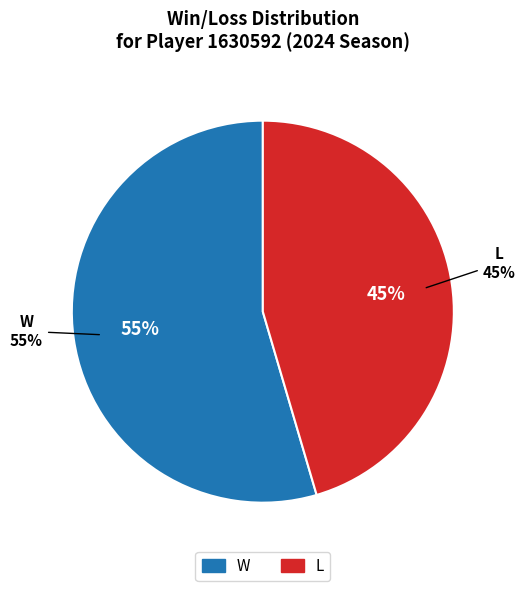

How many slices are in this pie chart?

2